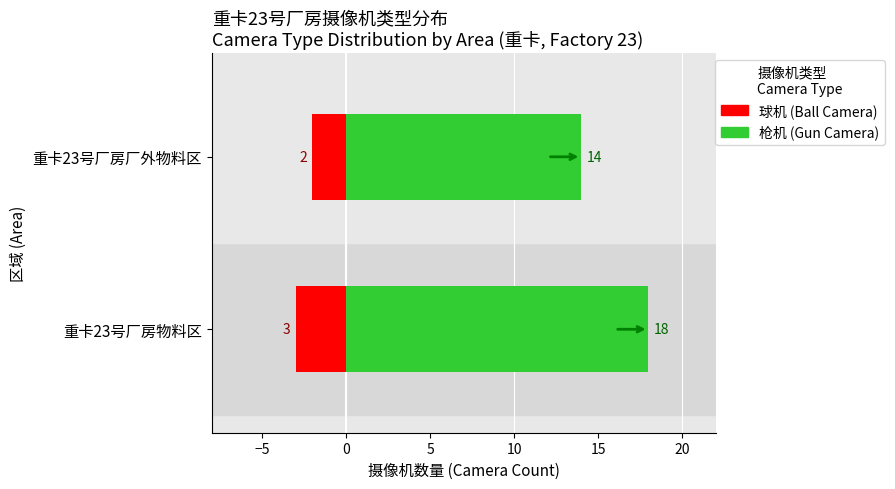

Is the value of 球机 (Ball Camera) at 重卡23号厂房厂外物料区 greater than the value of 枪机 (Gun Camera) at 重卡23号厂房物料区?

No